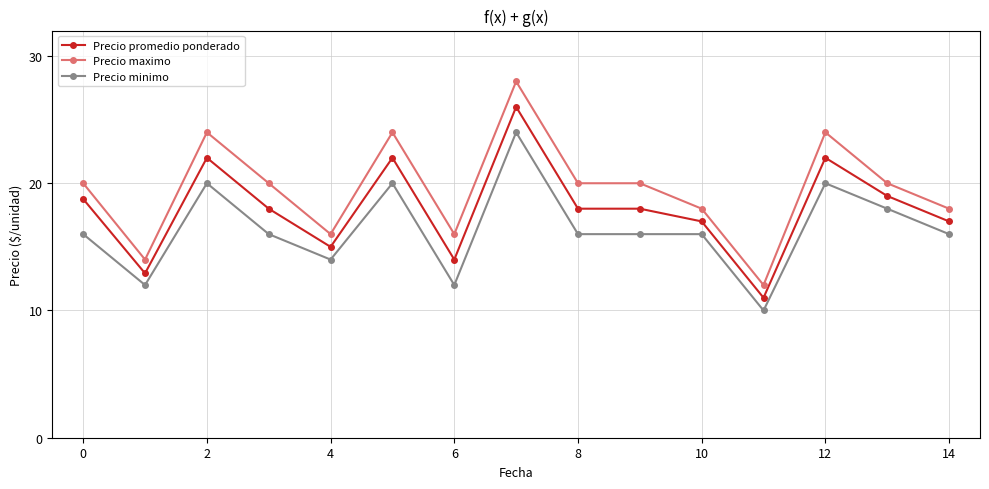

True or false: Precio promedio ponderado has more than 2 points higher than both neighbors.

True